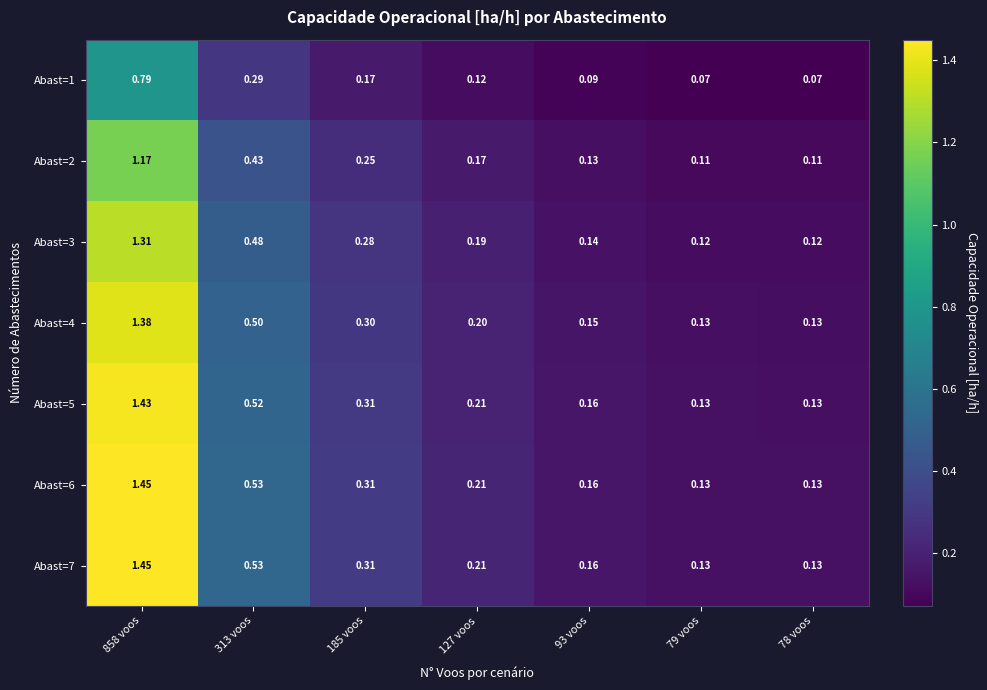

Is the value of Abast=3 at 79 voos greater than the value of Abast=1 at 313 voos?

No